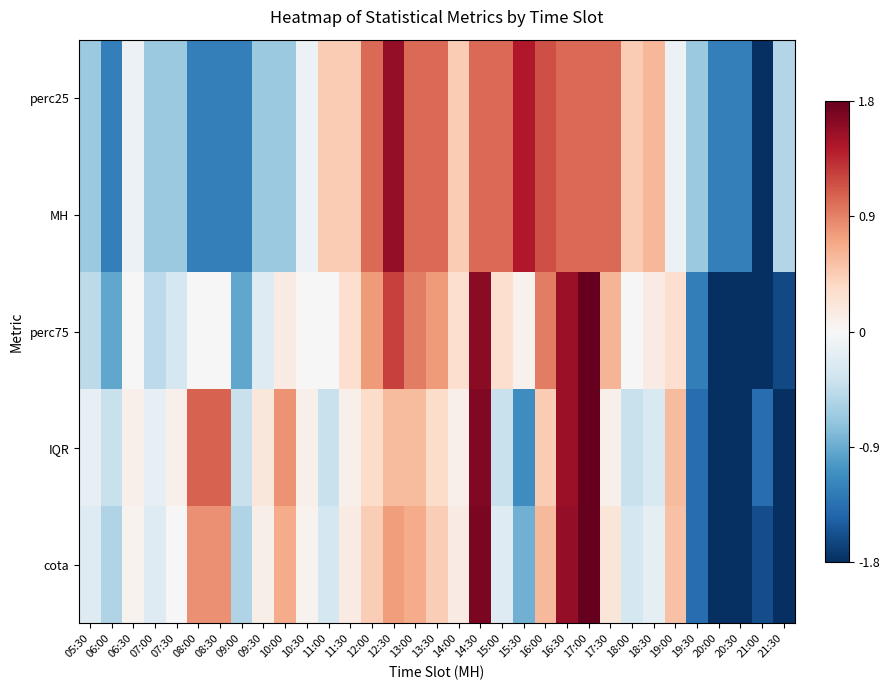

At which category is the sum across all series the highest?

17:00